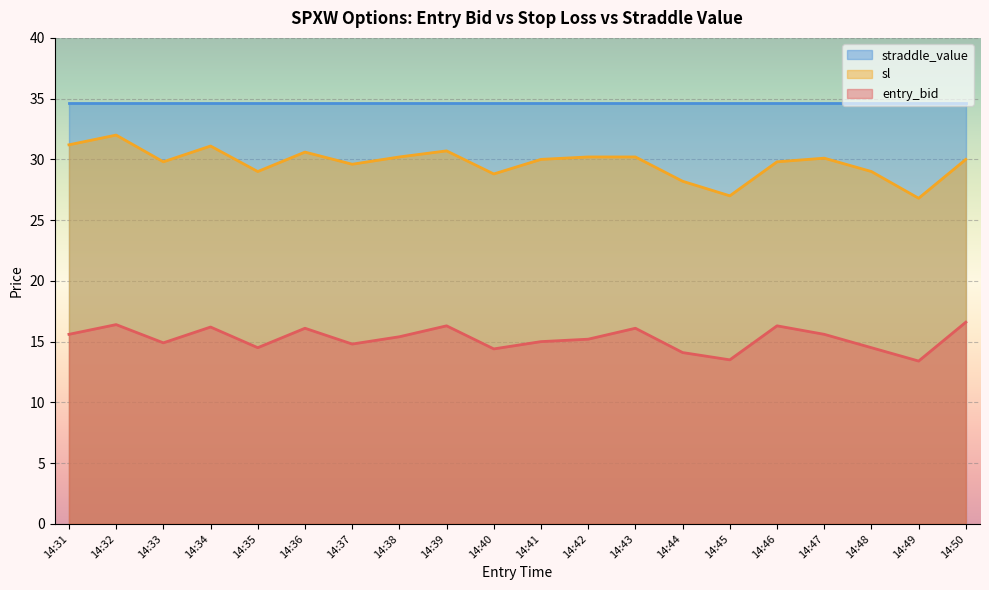

The value of entry_bid at 14:47 is 15.6. True or false?

True